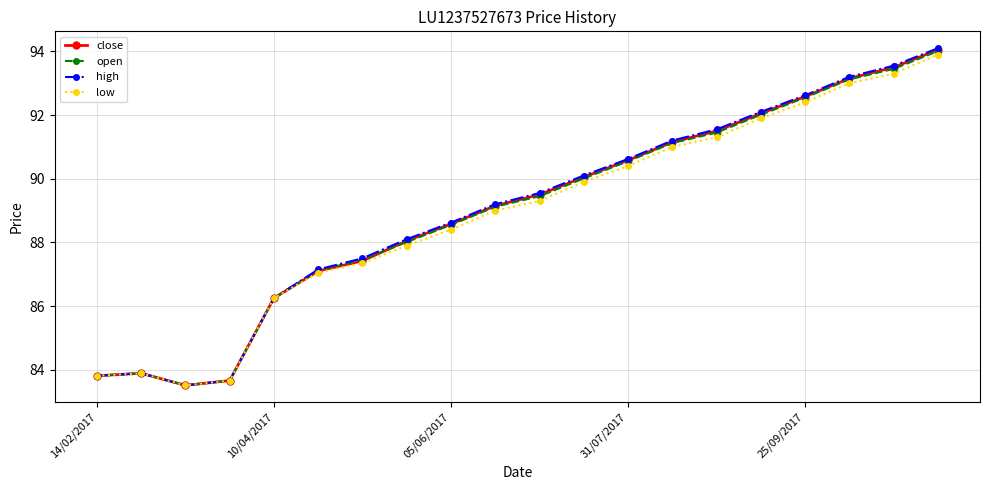

What is the minimum value for open?

83.5